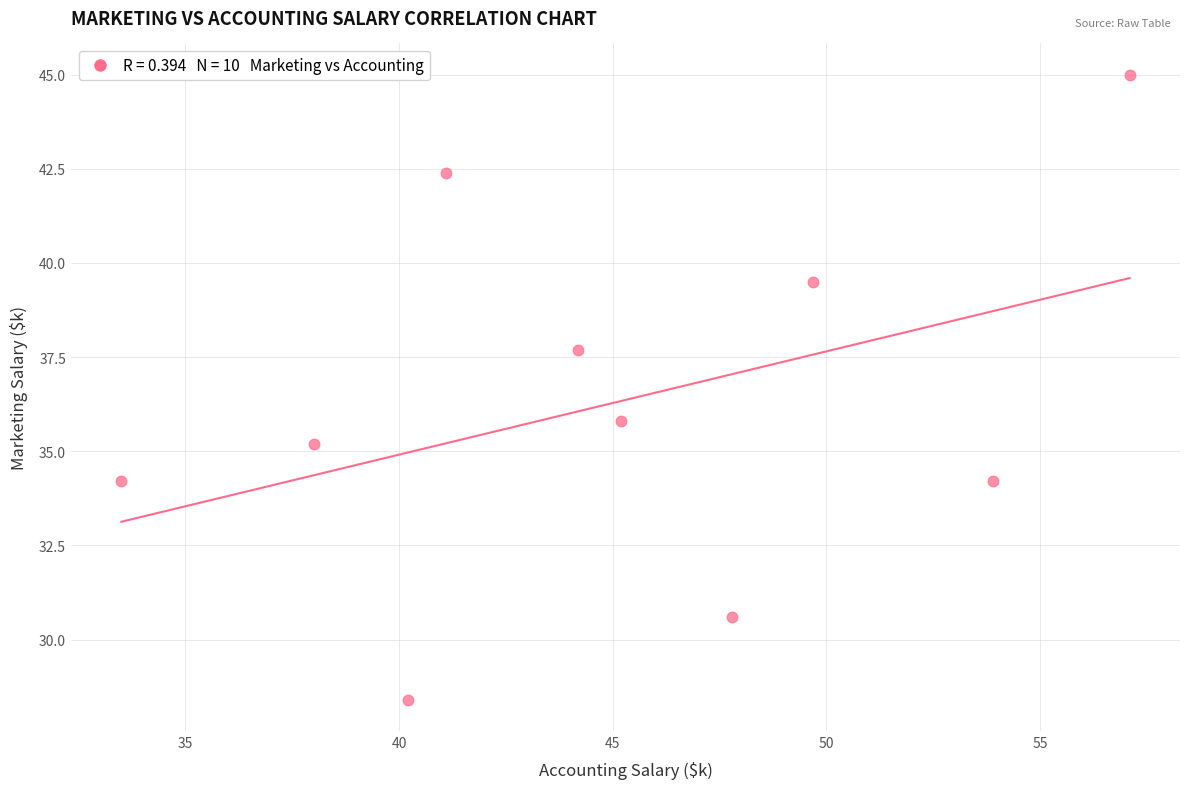

What Y value in the scatter plot is closest to 36?

35.8